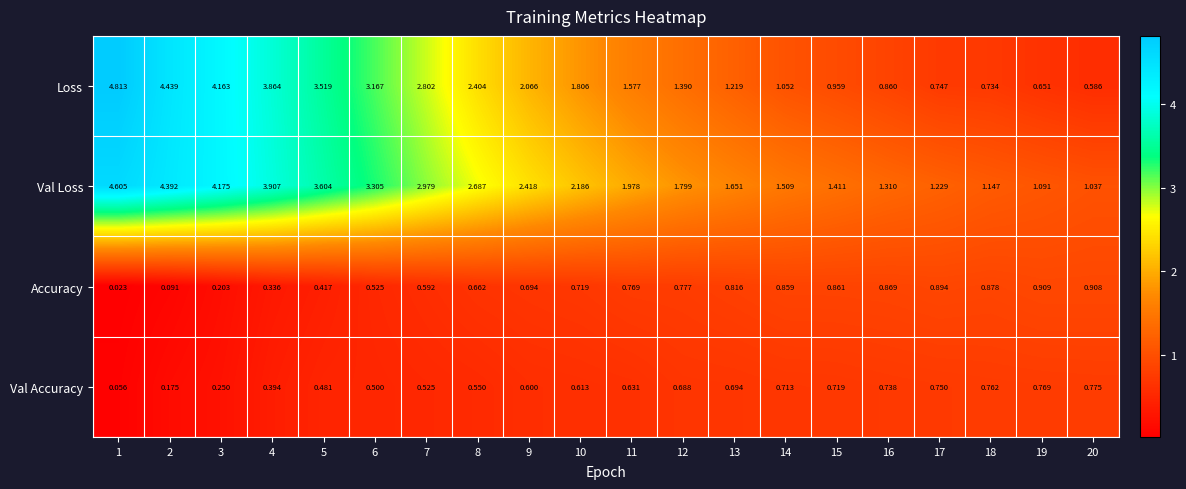

Between 8 and 15, which series saw the biggest shift?

Loss